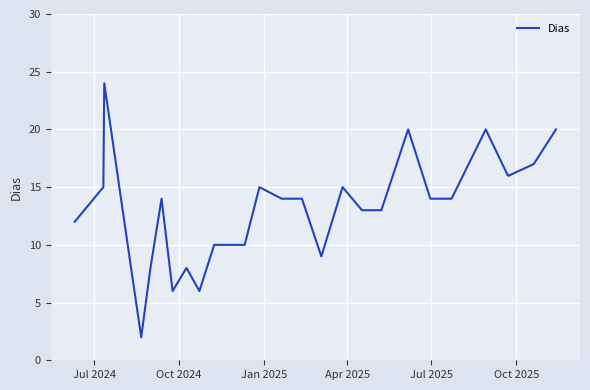

What is the maximum value shown in the chart?

24